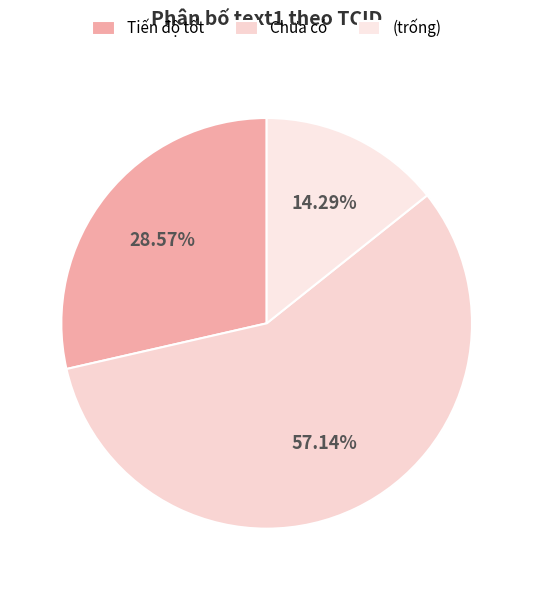

To the nearest percent, what portion does Chưa có represent?

57%